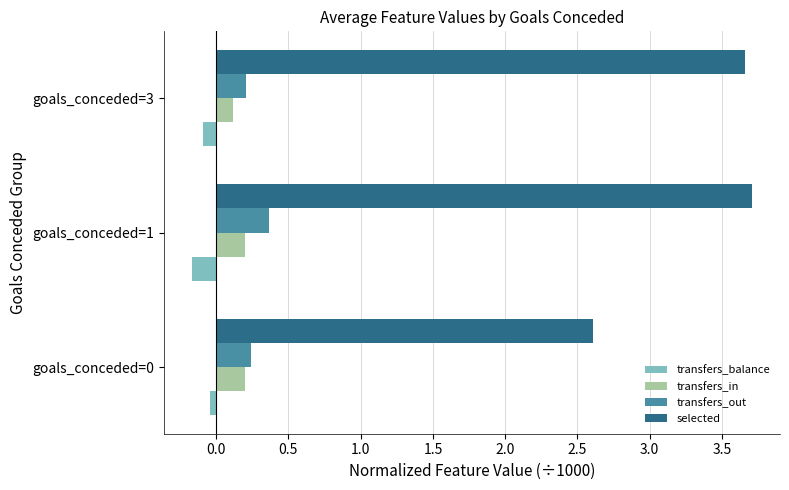

Is it true that transfers_out equals 0.4 at goals_conceded=1?

True